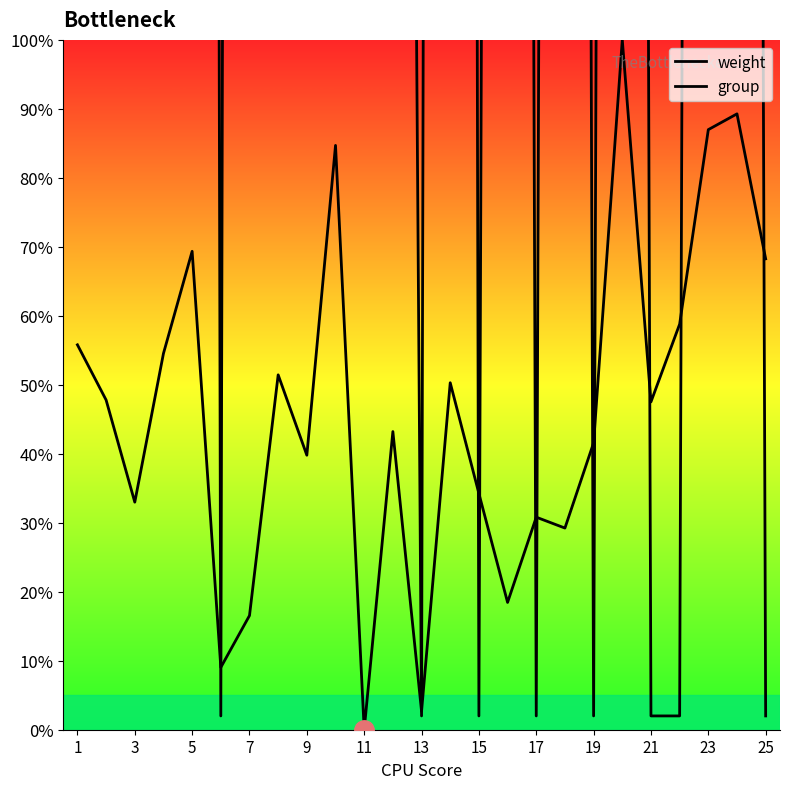

In weight, how many points are higher than both neighbors (excluding endpoints)?

8